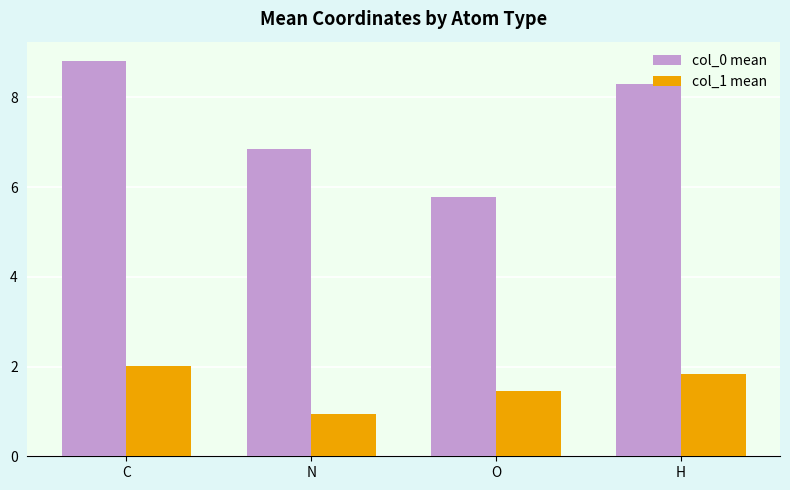

Reading right to left, transcribe all the data shown in this chart.

col_0 mean: H=8.3	O=5.8	N=6.8	C=8.8
col_1 mean: H=1.8	O=1.4	N=0.9	C=2.0